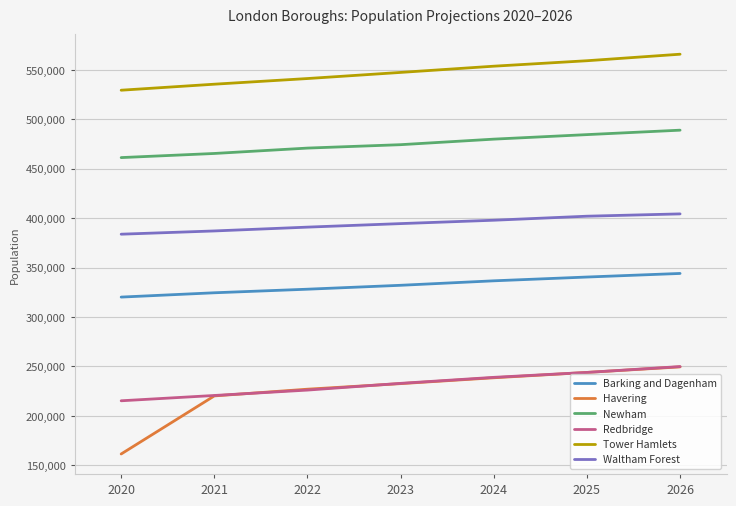

True or false: Havering and Newham cross at least once.

False